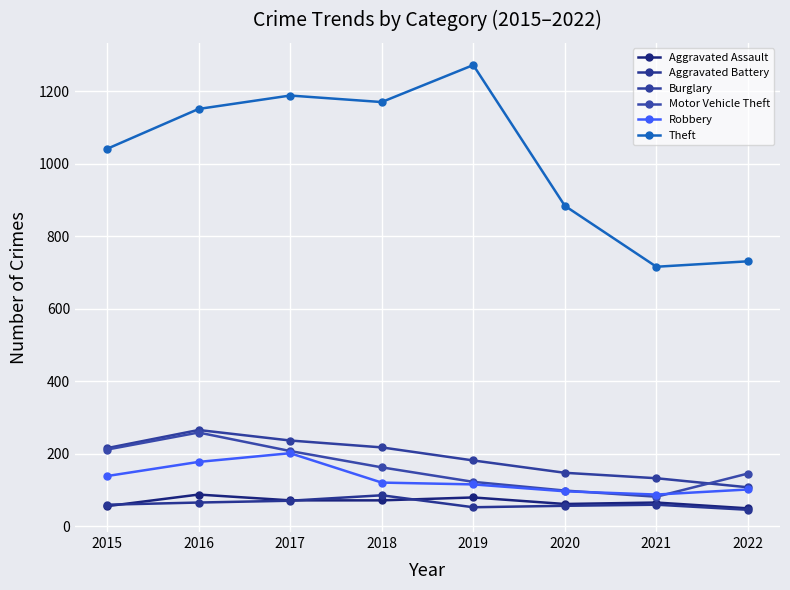

Count the number of categories in the chart.

8